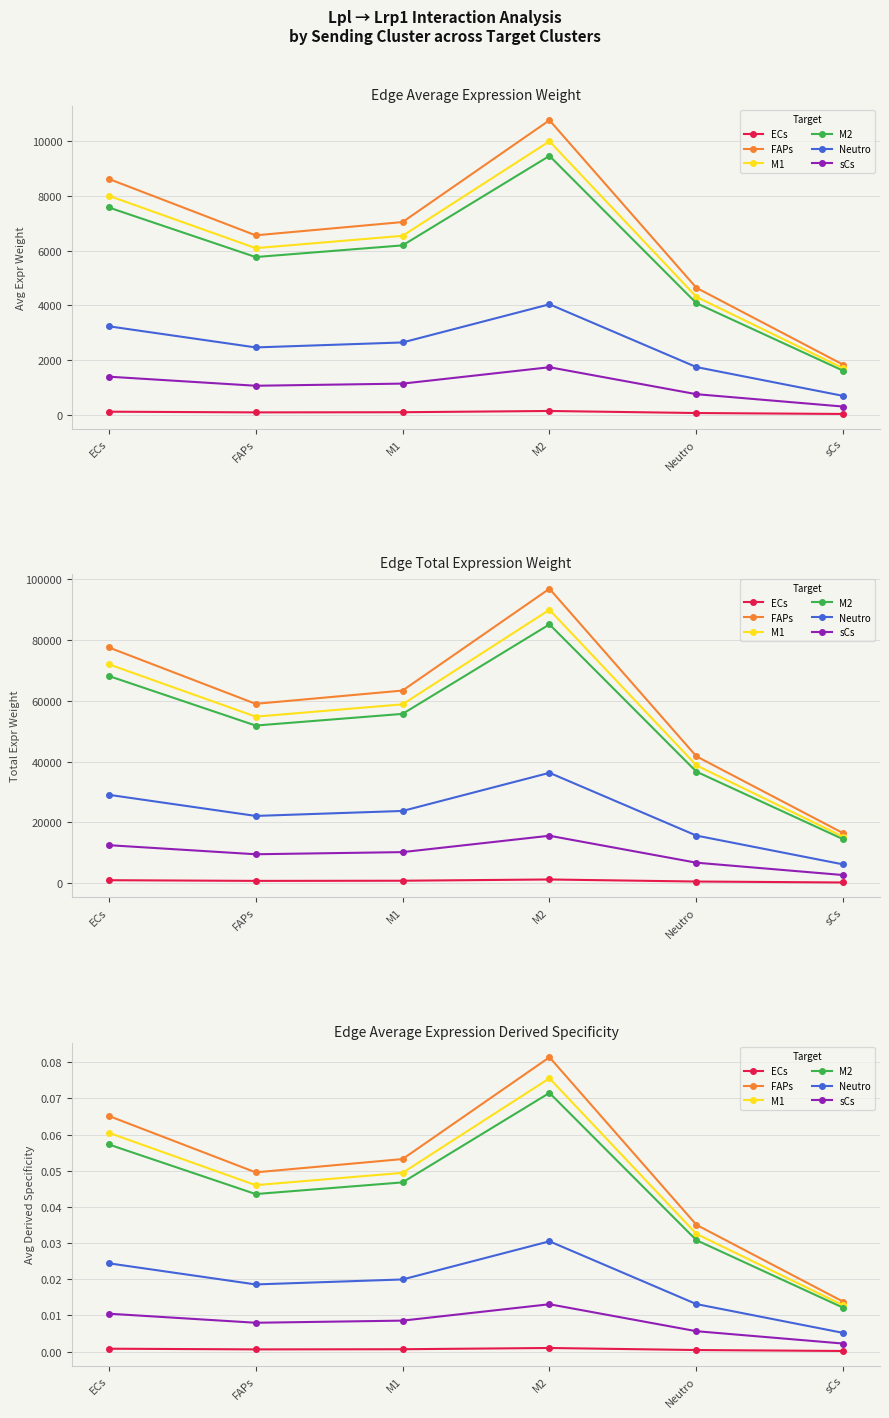

List the labels in order of M2 value, smallest first.

sCs, Neutro, FAPs, M1, ECs, M2